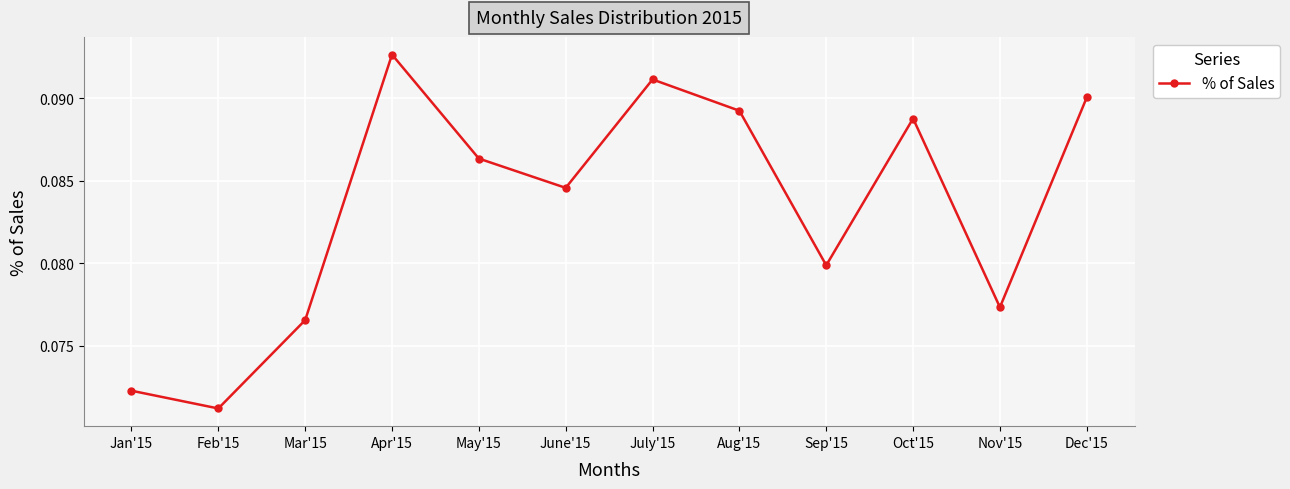

List the labels in order of value, largest first.

Apr'15, July'15, Dec'15, Aug'15, Oct'15, May'15, June'15, Sep'15, Nov'15, Mar'15, Jan'15, Feb'15